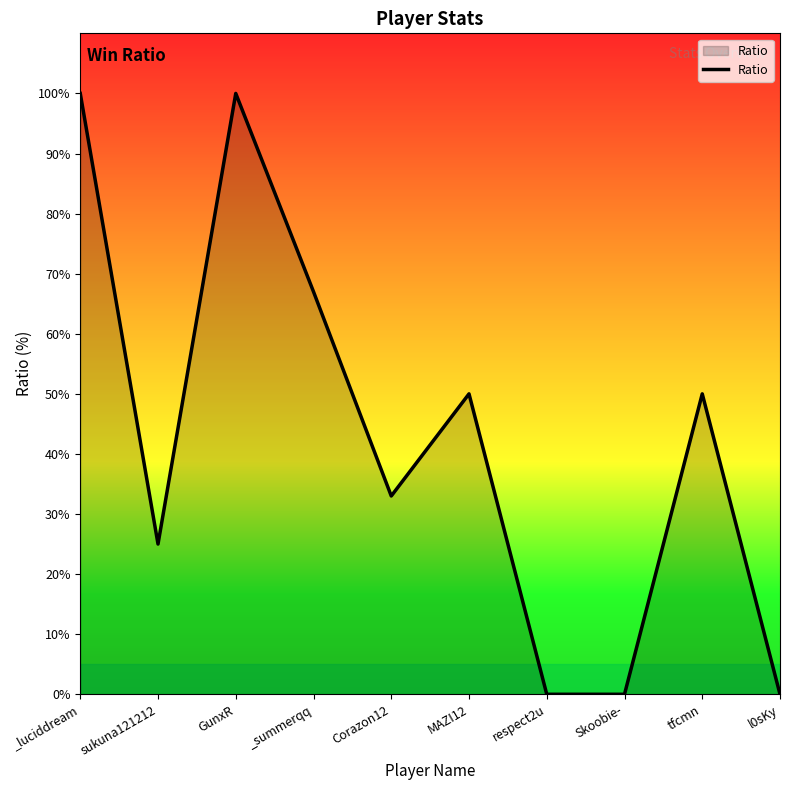

Reading left to right, what are all the values shown in this chart?

100	25	100	67	33	50	0	0	50	0